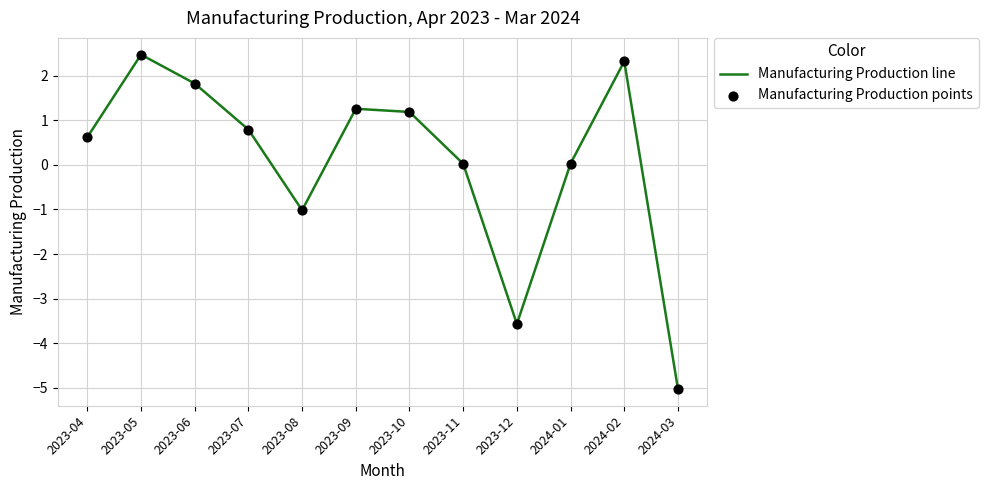

What is the difference between the values at 2023-12 and 2023-09?

4.8